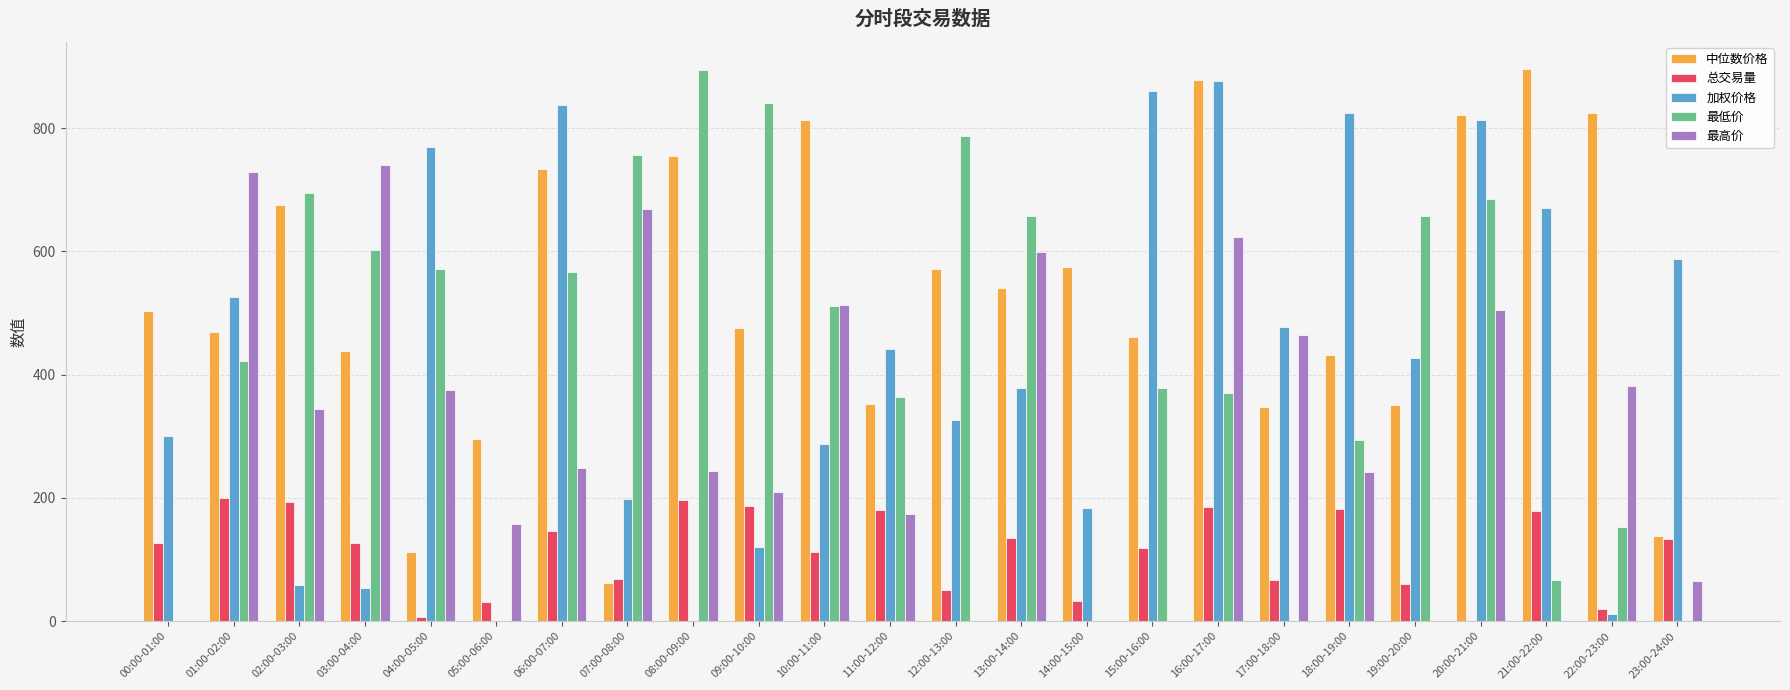

What is the total value across all series at 23:00-24:00?

924.2